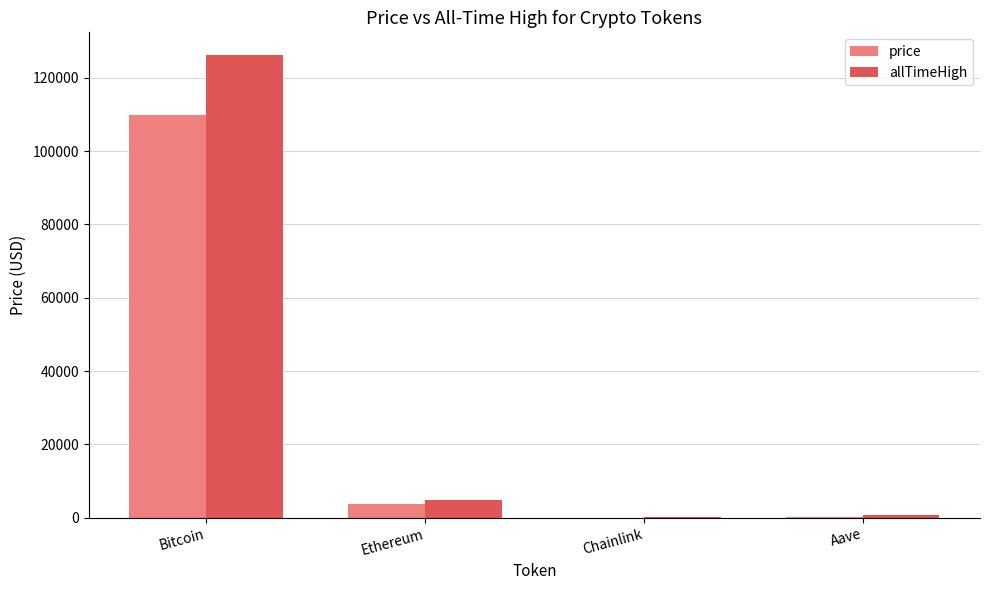

Are the bars horizontal?

No